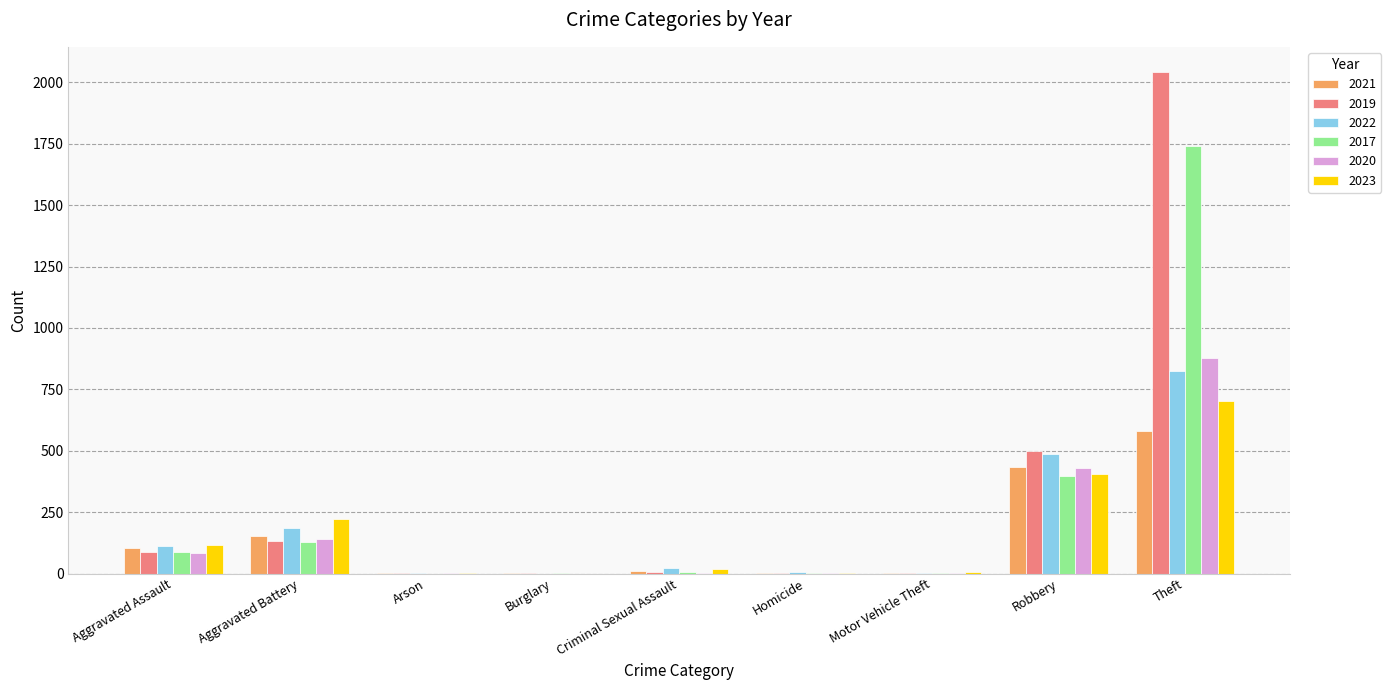

Is it true that 2019 equals 215 at Aggravated Battery?

False